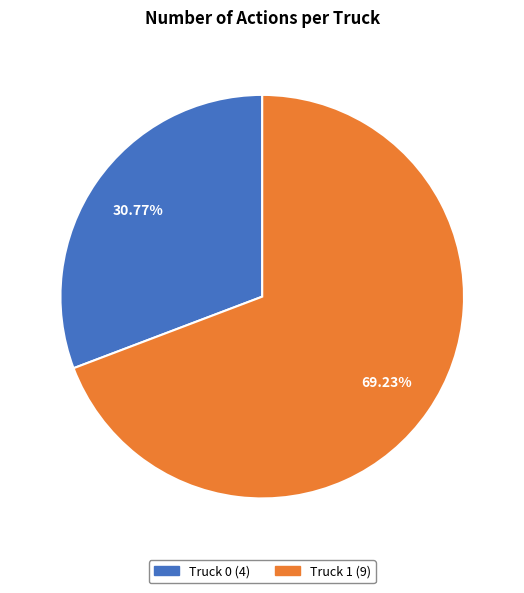

Approximately how many times larger is the value at Truck 0 compared to Truck 1?

0.4